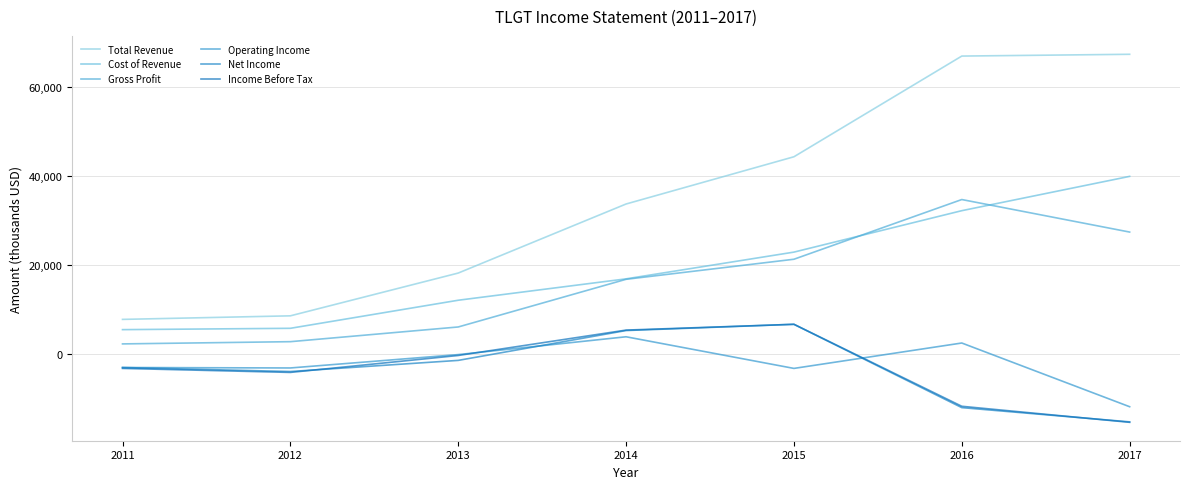

At how many categories does at least one series exceed 64477?

2